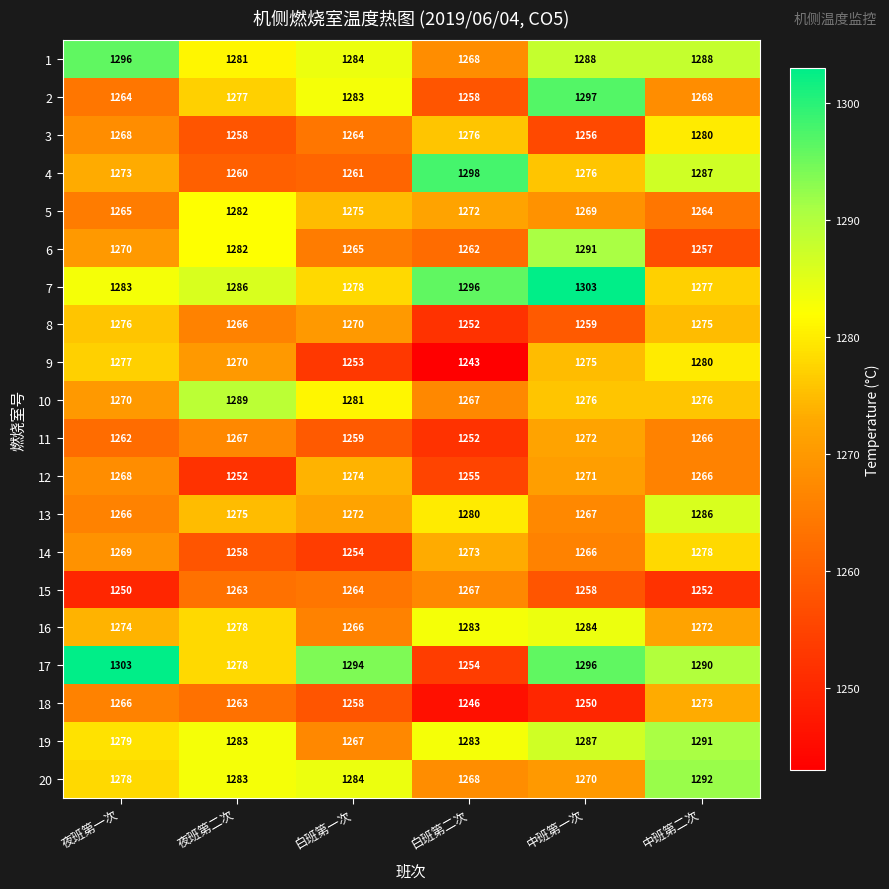

Which series has the largest range (max minus min)?

17